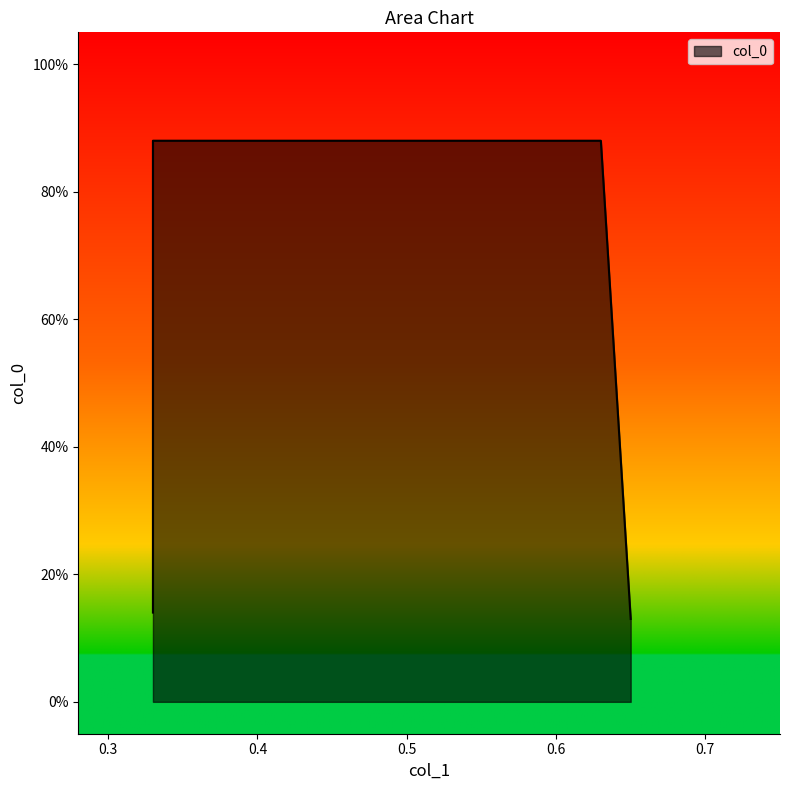

Reading right to left, transcribe all the data shown in this chart.

0.1	0.9	0.9	0.1